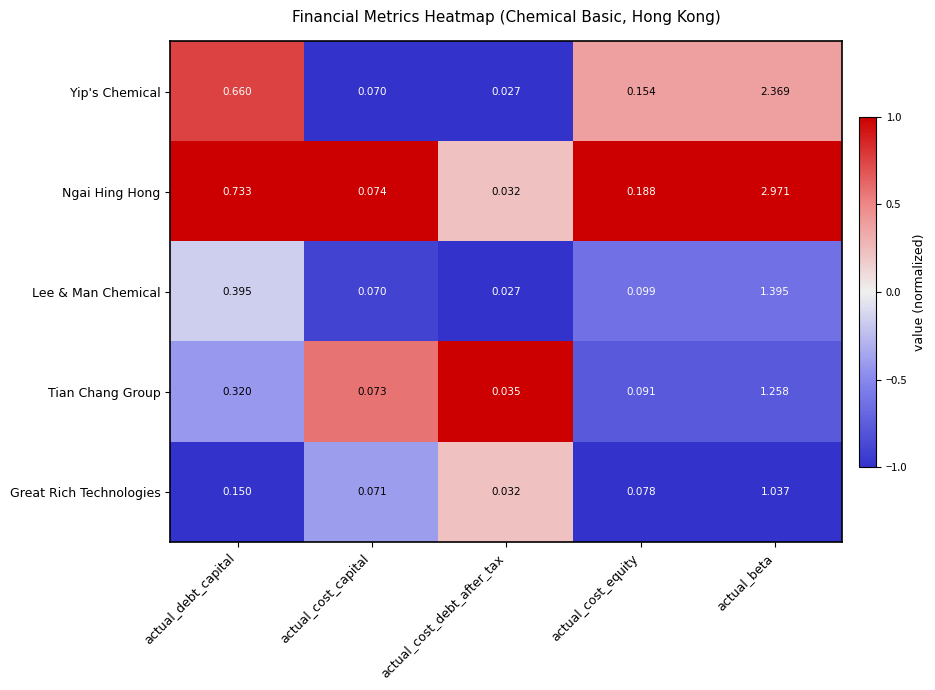

What is the spread (max minus min) of values at actual_beta?

1.9